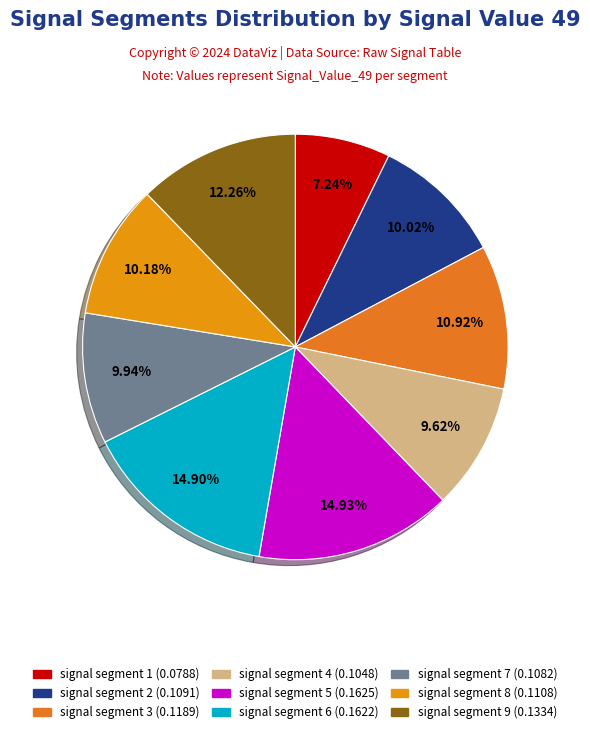

To the nearest percent, what portion does signal segment 6 represent?

15%